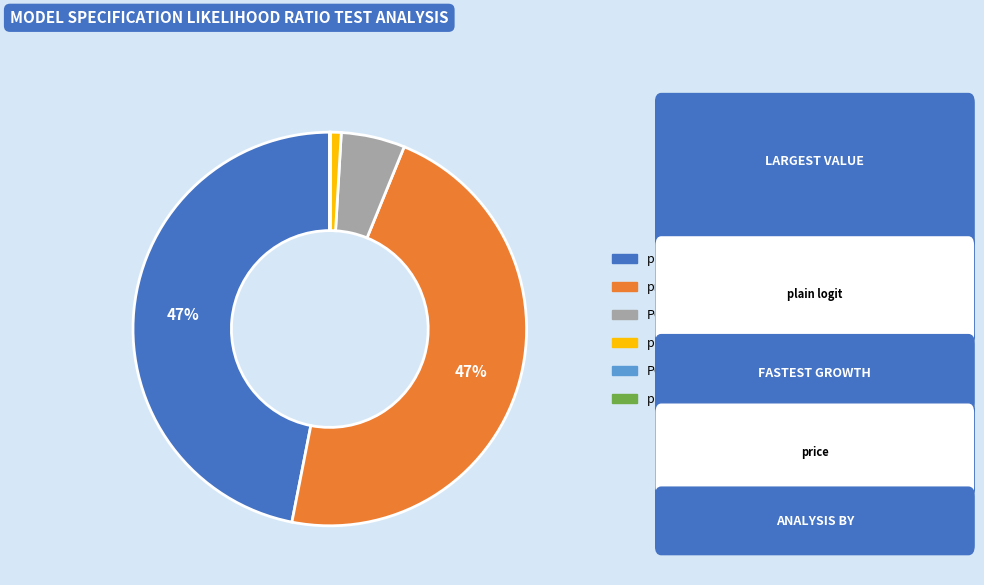

Is there a majority slice in this chart?

No